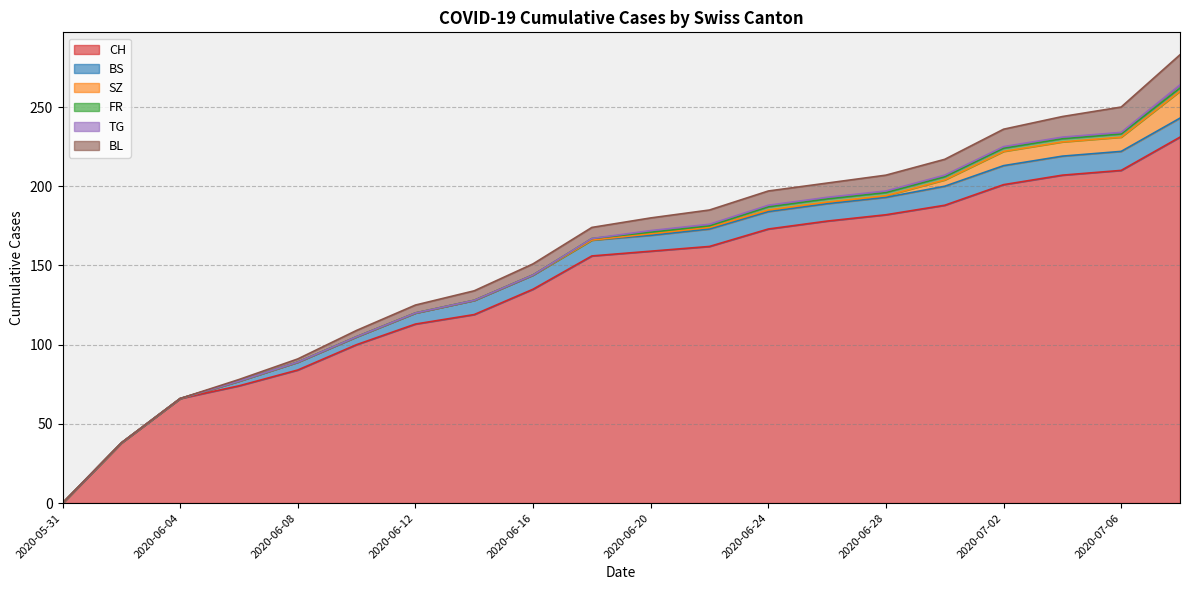

What is the label of the 17th point from the left?

2020-07-02